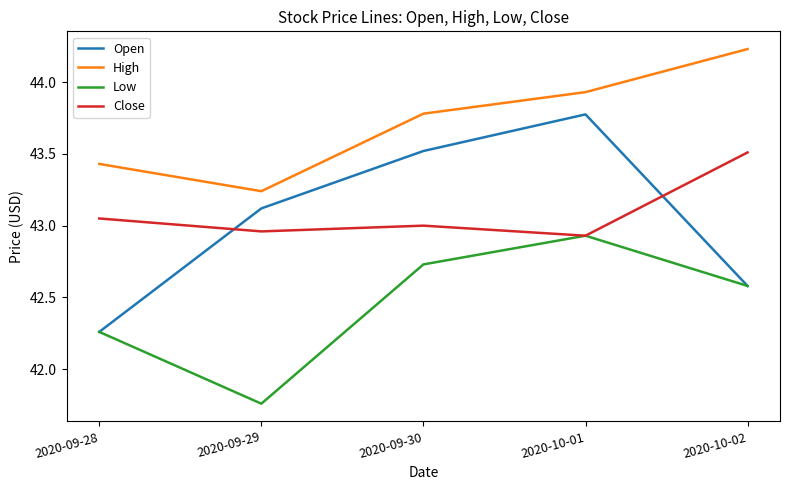

At which label does High reach its minimum?

2020-09-29